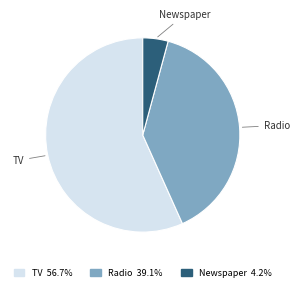

Is the sum of Newspaper and TV greater than half?

Yes